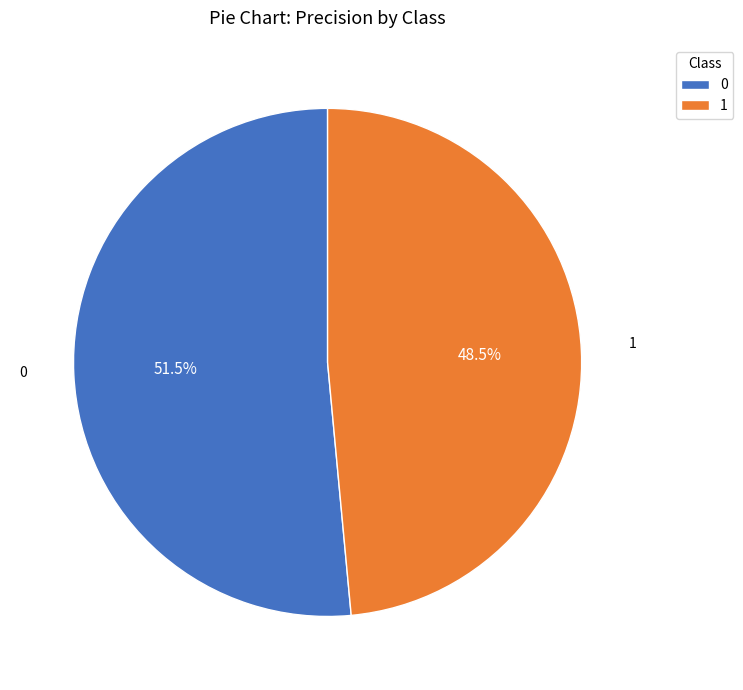

What percentage is NOT represented by 0?

48.5%